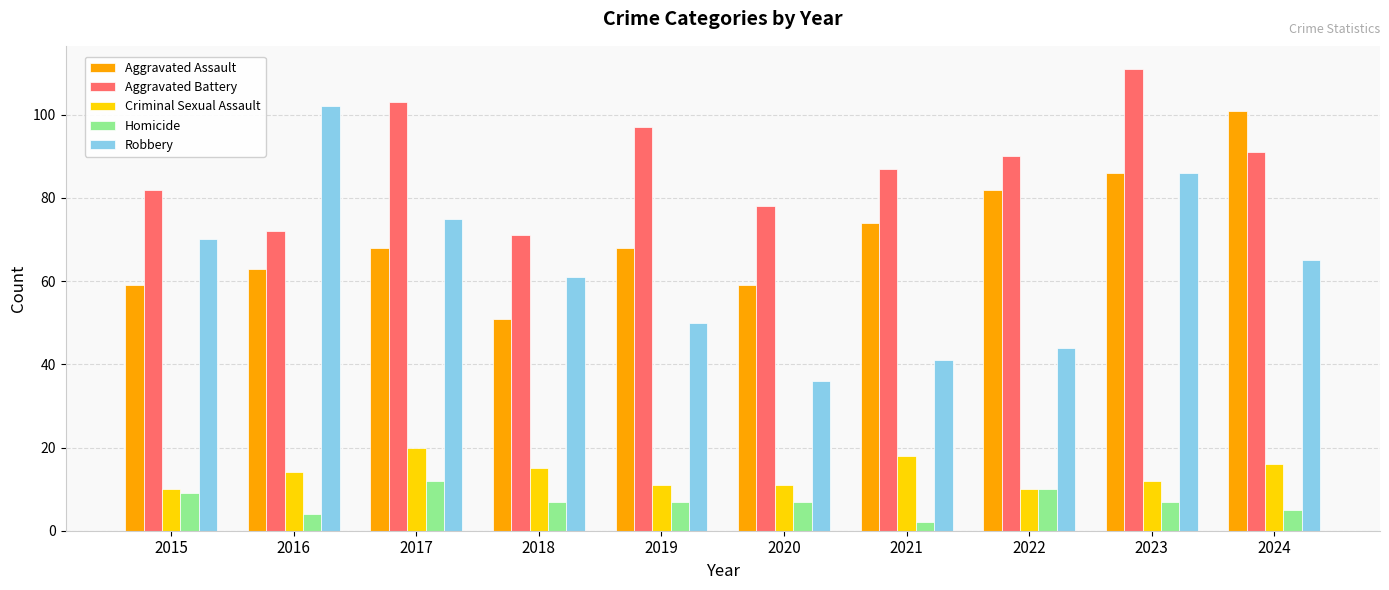

At which category is the sum across all series the highest?

2023